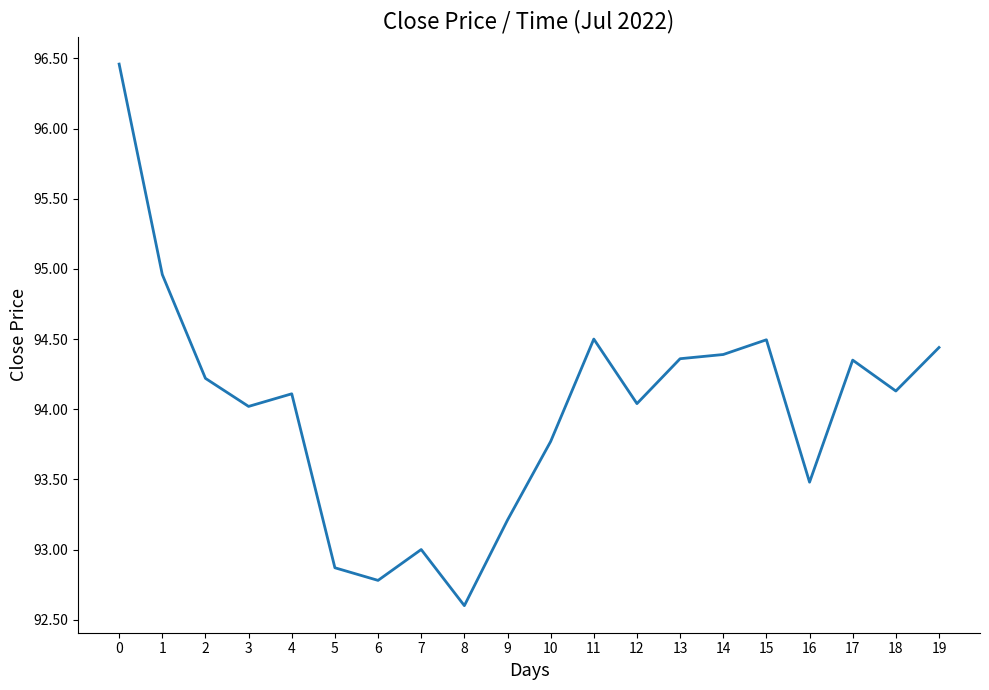

Count the number of data series in this chart.

1